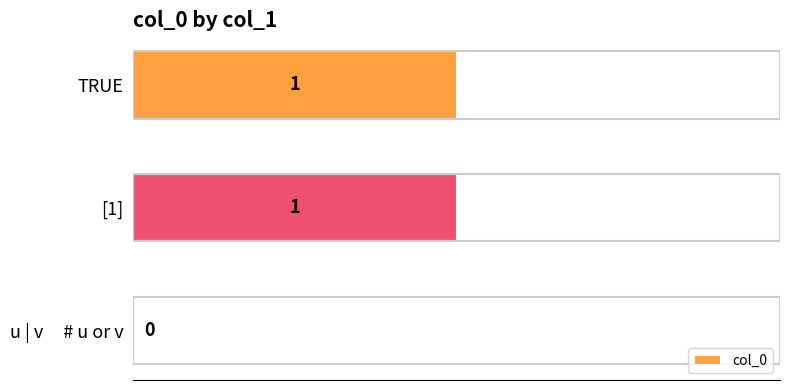

True or false: the data shows 1 at TRUE.

True